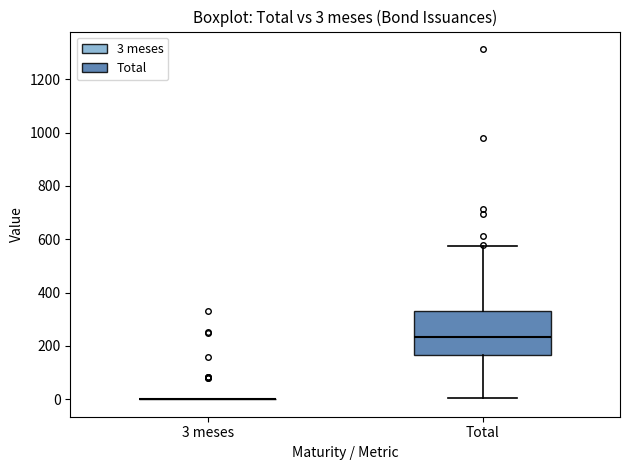

Which box is the tallest, from its lower edge to its upper edge?

Total